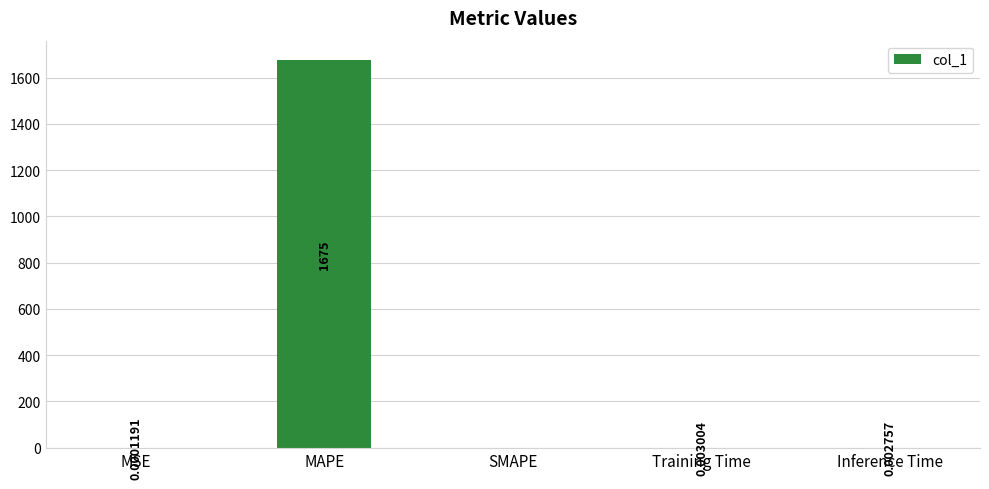

How many values are above zero?

4